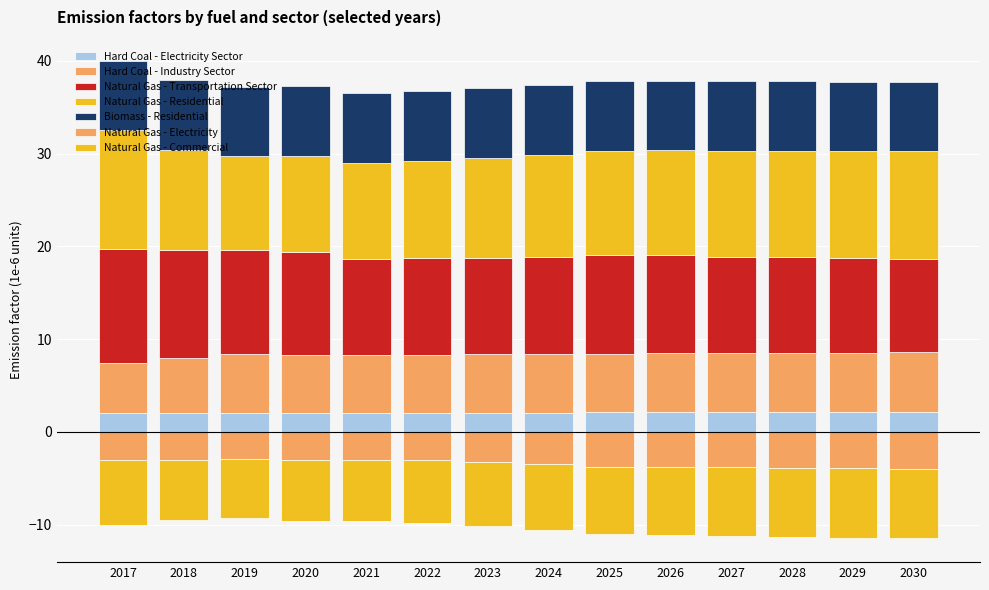

What is the minimum value for Natural Gas - Transportation Sector?

10.1